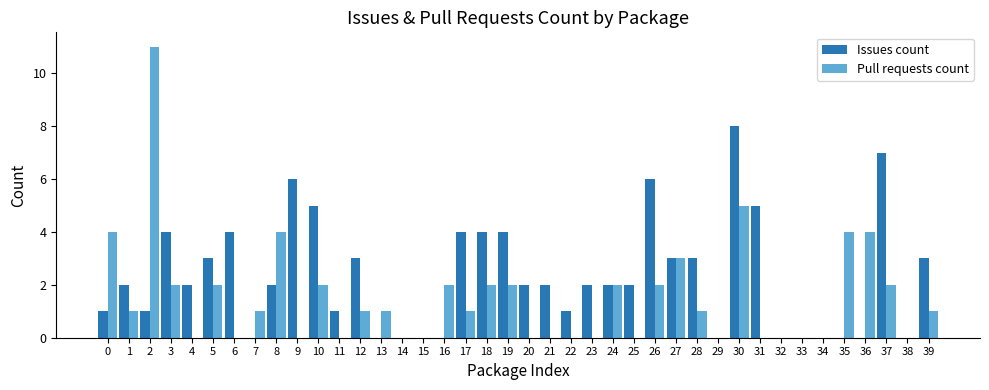

Reading left to right, what are all the values shown in this chart?

Issues count: 1	2	1	4	2	3	4	0	2	6	5	1	3	0	0	0	0	4	4	4	2	2	1	2	2	2	6	3	3	0	8	5	0	0	0	0	0	7	0	3
Pull requests count: 4	1	11	2	0	2	0	1	4	0	2	0	1	1	0	0	2	1	2	2	0	0	0	0	2	0	2	3	1	0	5	0	0	0	0	4	4	2	0	1